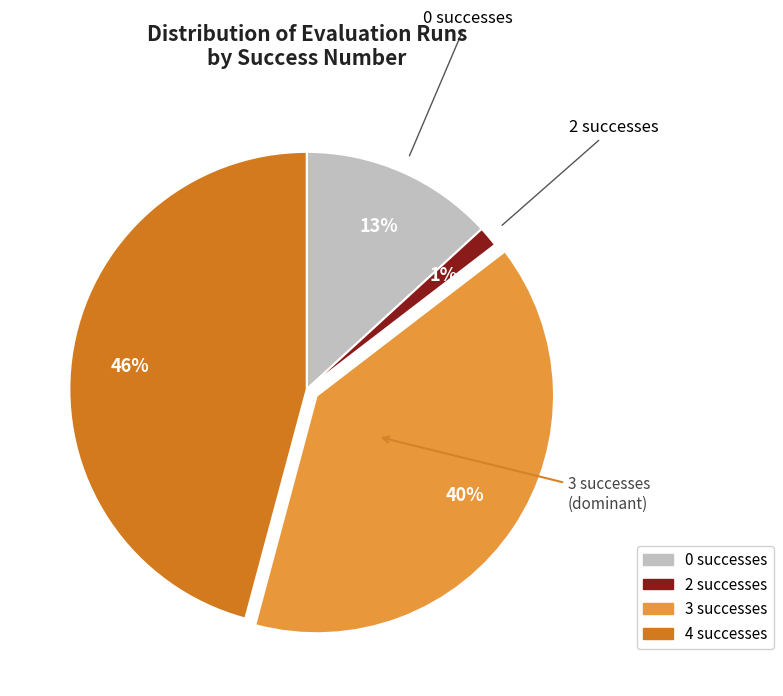

To the nearest percent, what is the average slice percentage?

25%